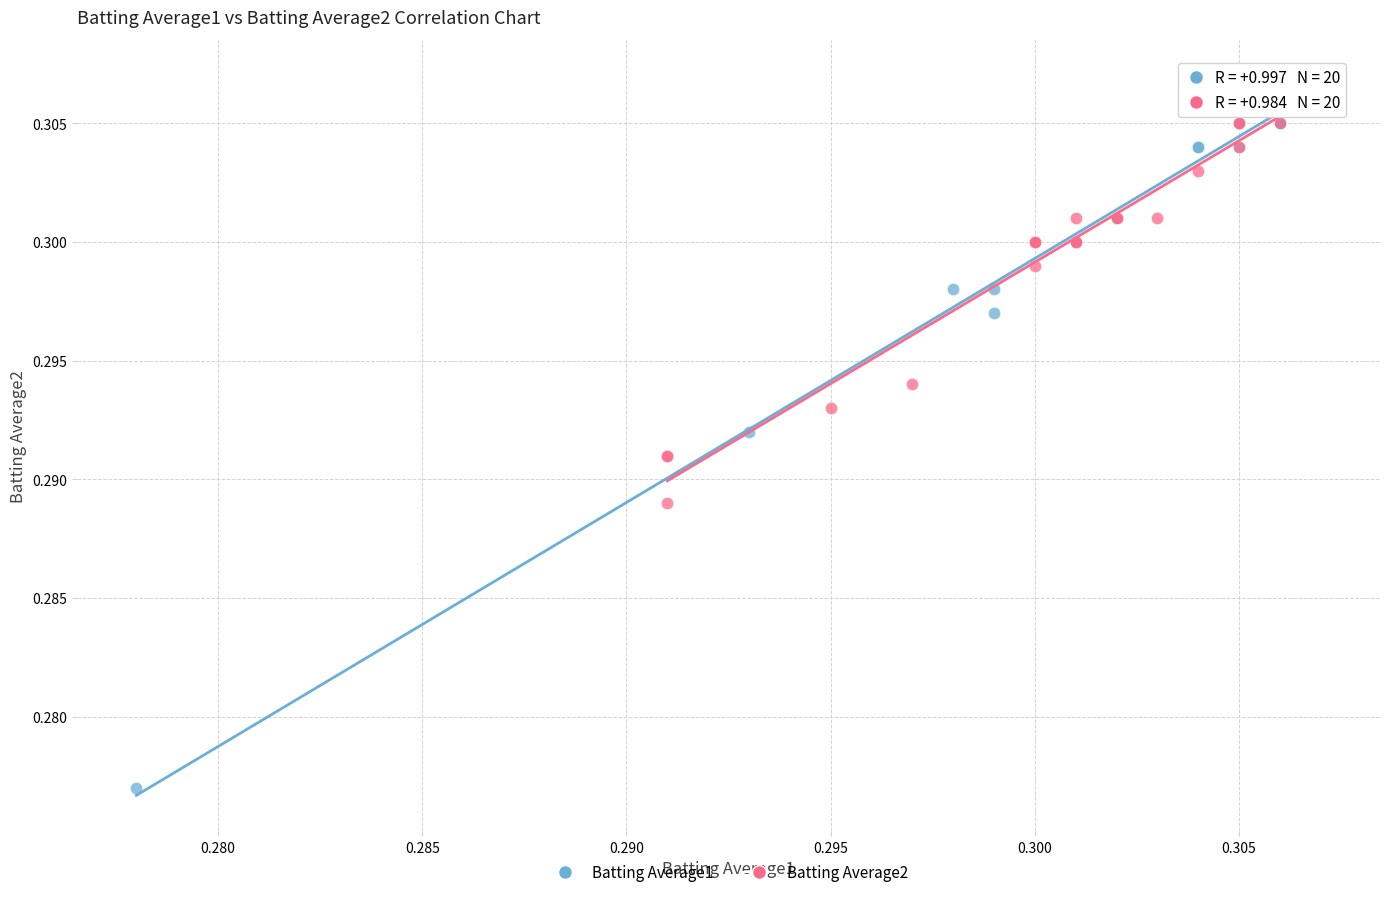

Which series has the largest Y range (max minus min)?

Batting Average1